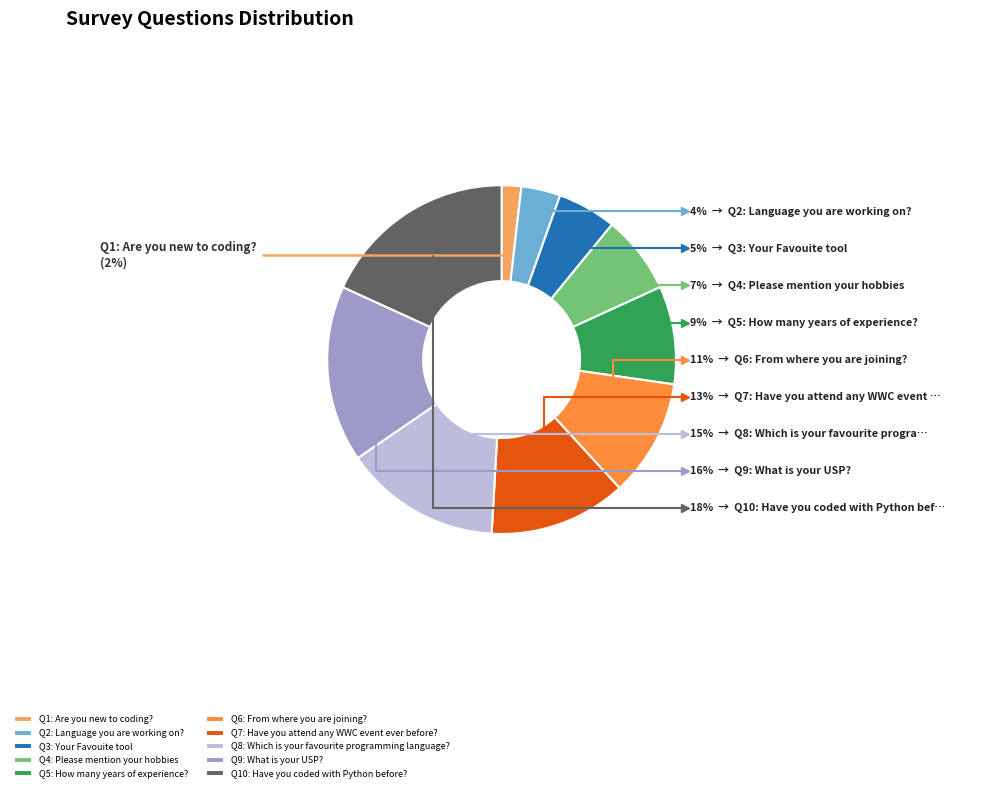

To the nearest percent, what percentage of the pie is Have you attend any WWC event ever before??

13%